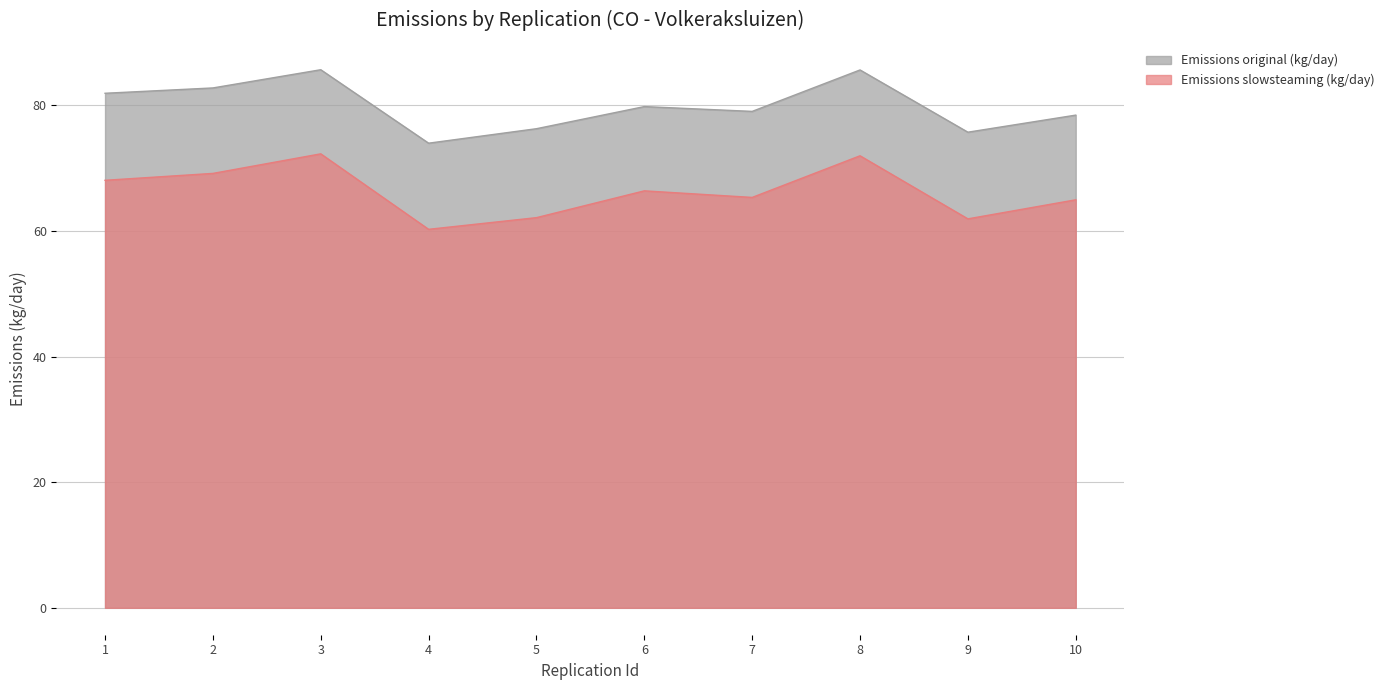

How many data points does each series have?

10